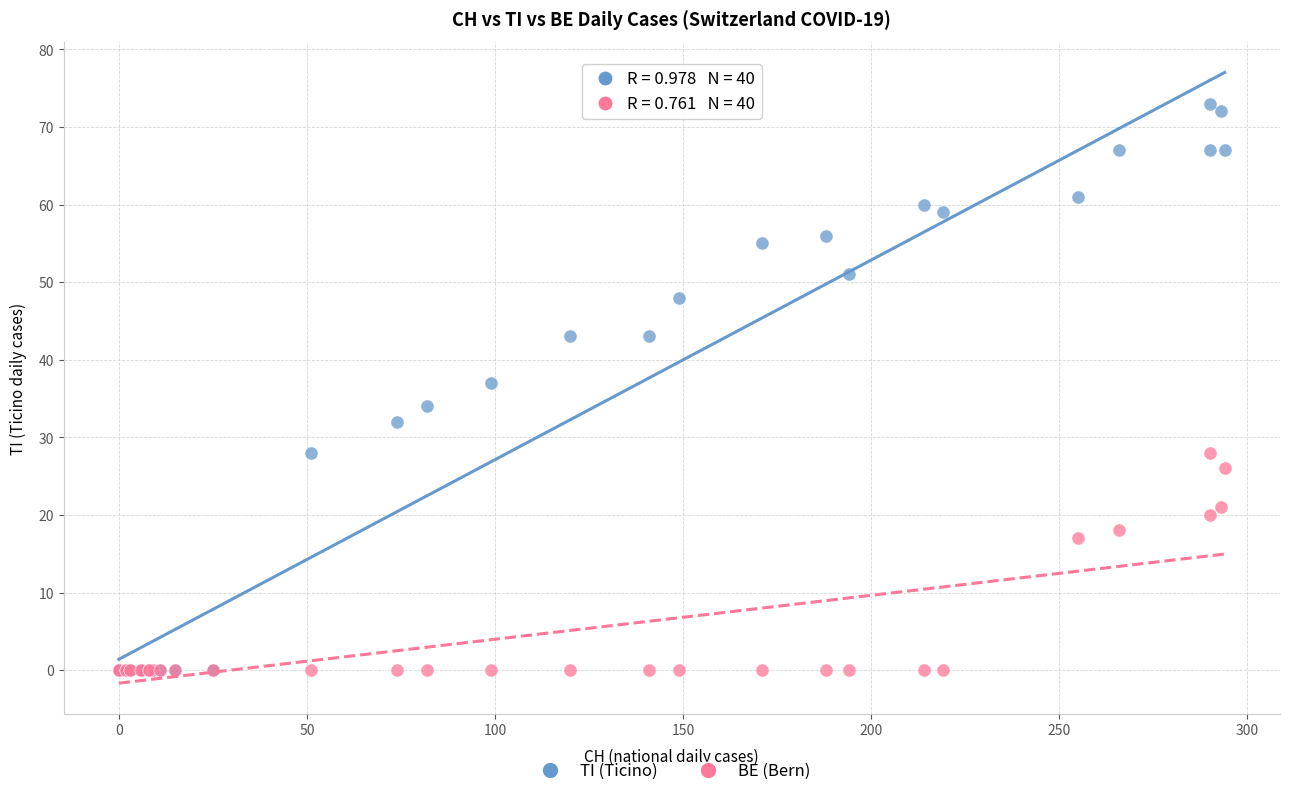

Which series contains the highest Y value?

TI (Ticino)